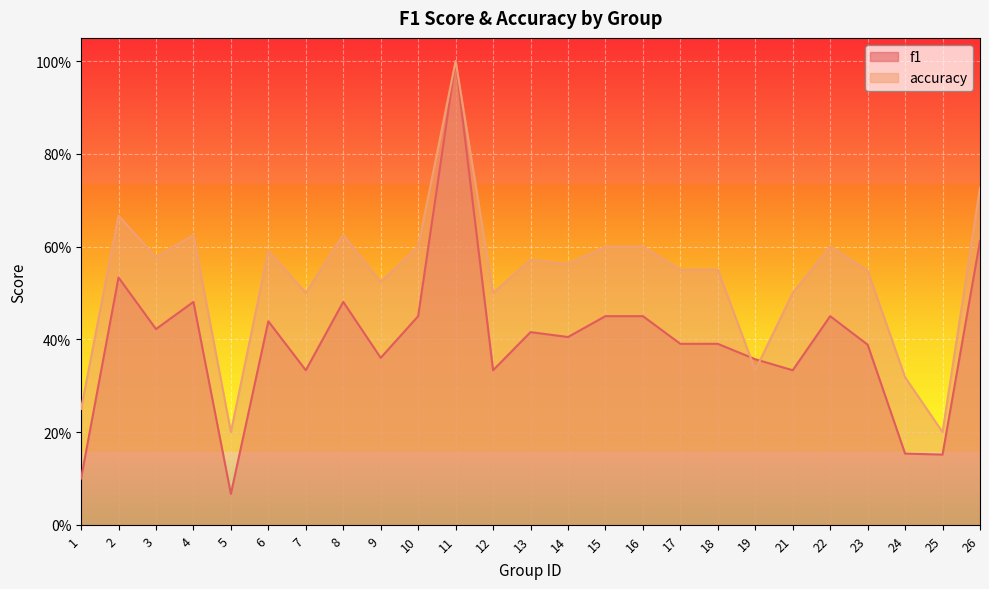

Reading left to right, transcribe all the data shown in this chart.

f1: 1=0.1	2=0.5	3=0.4	4=0.5	5=0.1	6=0.4	7=0.3	8=0.5	9=0.4	10=0.5	11=1.0	12=0.3	13=0.4	14=0.4	15=0.5	16=0.5	17=0.4	18=0.4	19=0.4	21=0.3	22=0.5	23=0.4	24=0.2	25=0.2	26=0.6
accuracy: 1=0.2	2=0.7	3=0.6	4=0.6	5=0.2	6=0.6	7=0.5	8=0.6	9=0.5	10=0.6	11=1.0	12=0.5	13=0.6	14=0.6	15=0.6	16=0.6	17=0.6	18=0.6	19=0.3	21=0.5	22=0.6	23=0.5	24=0.3	25=0.2	26=0.7